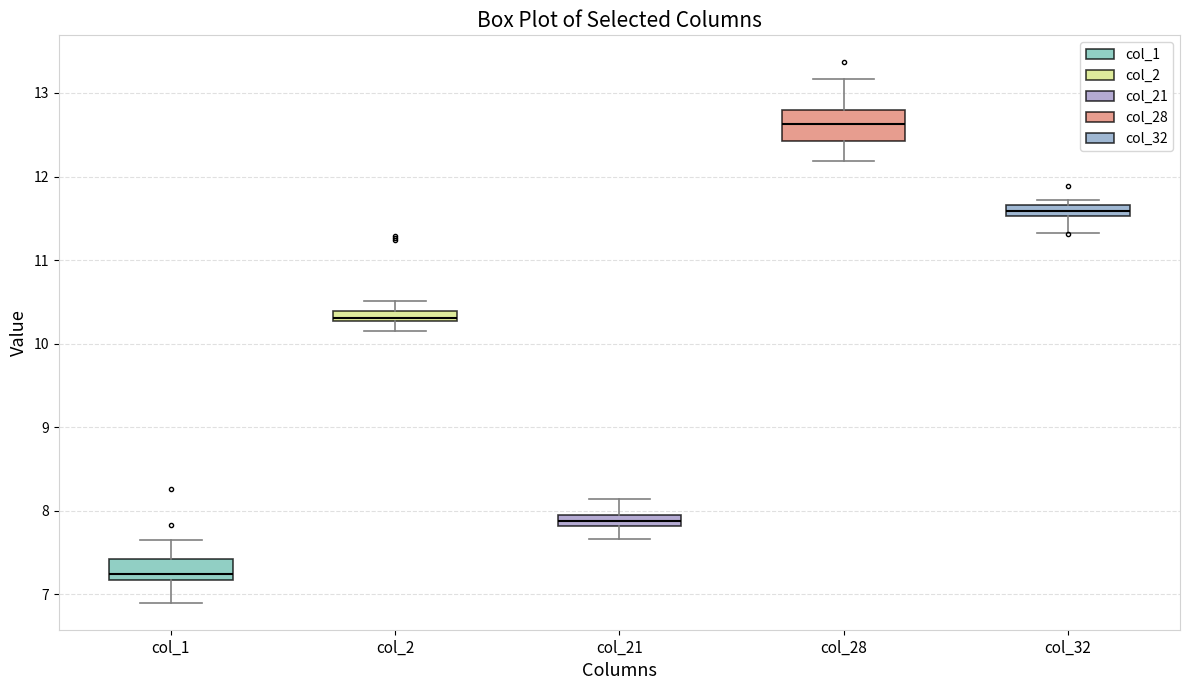

Which box is the tallest, from its lower edge to its upper edge?

col_28